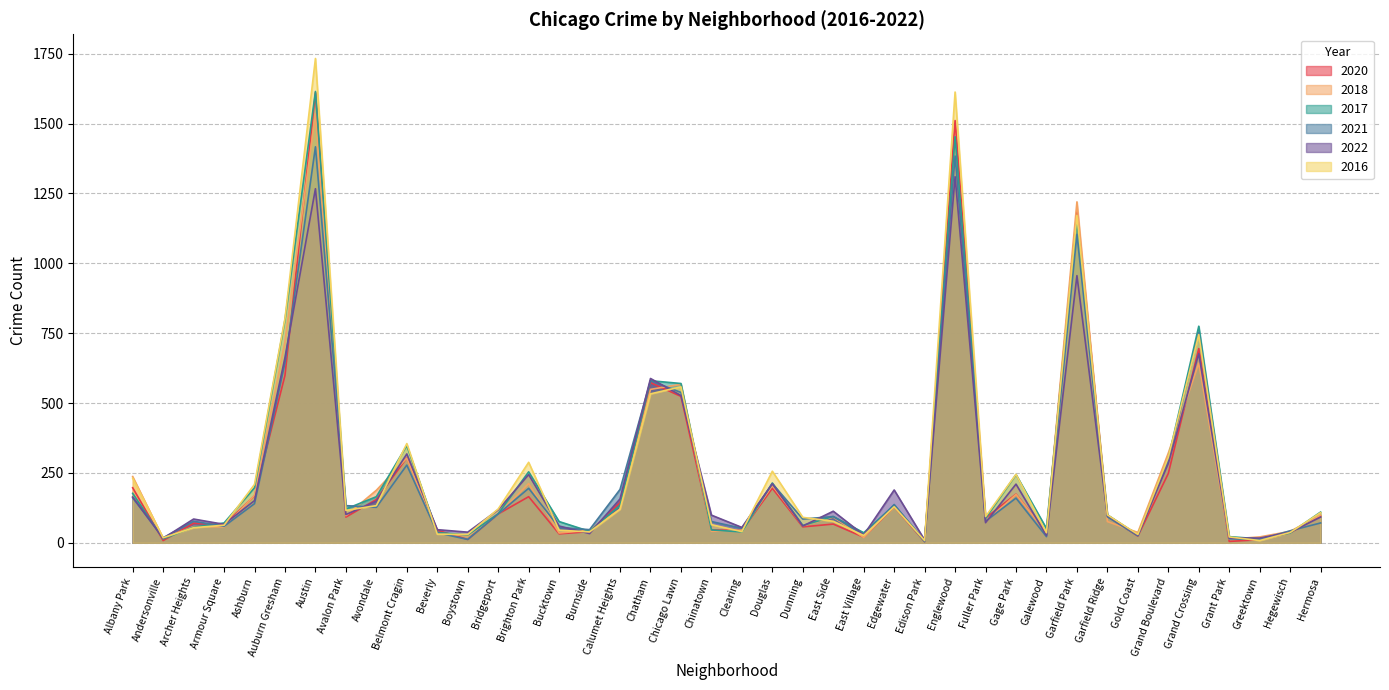

At which category is the sum across all series the highest?

Austin